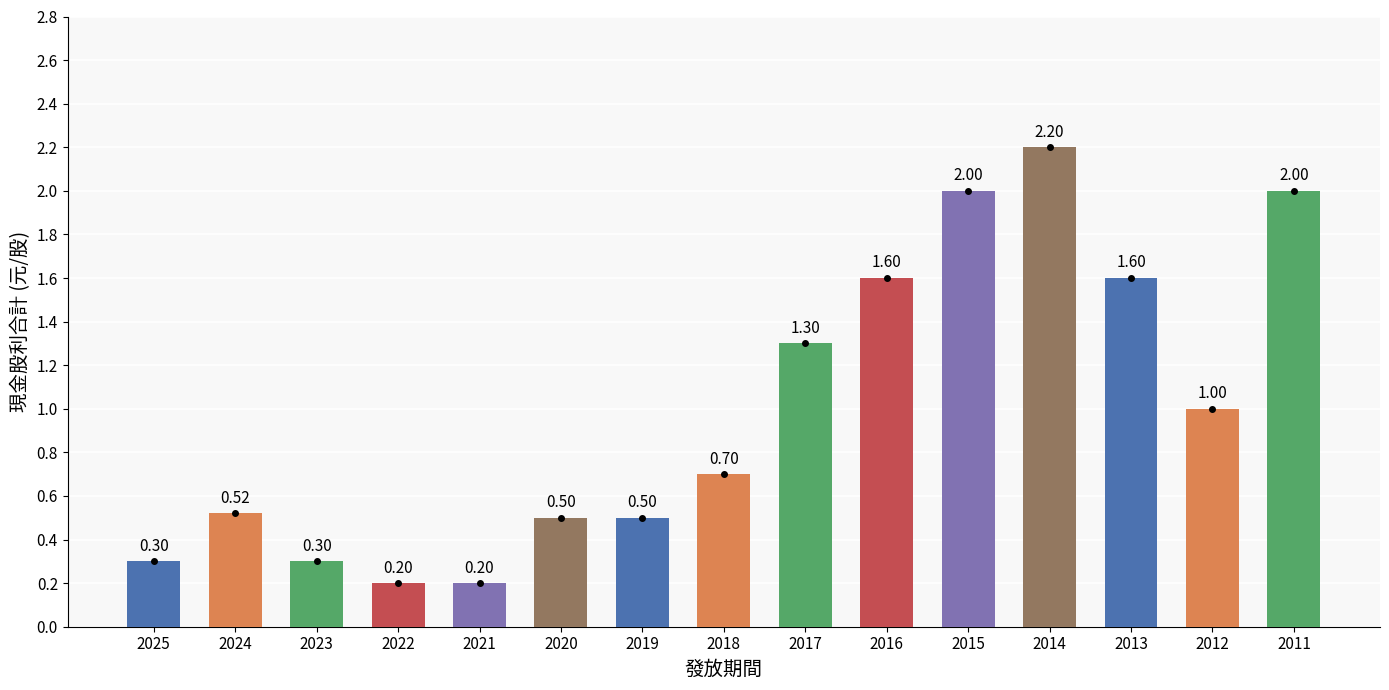

What is the approximate value at 2023?

0.3